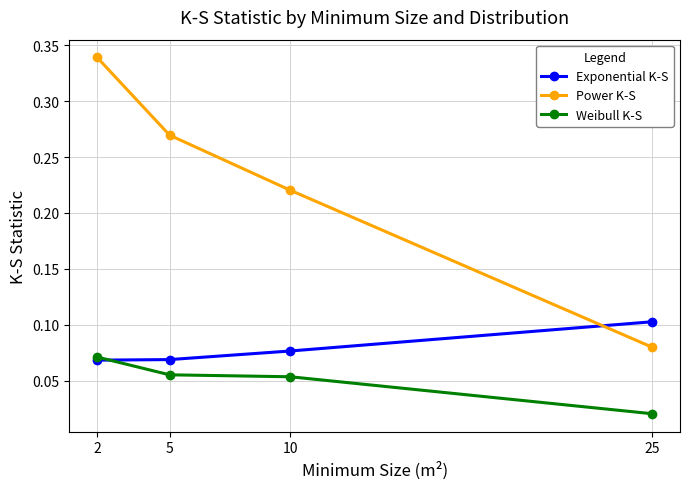

Which category has the lowest value in the Power K-S series?

25